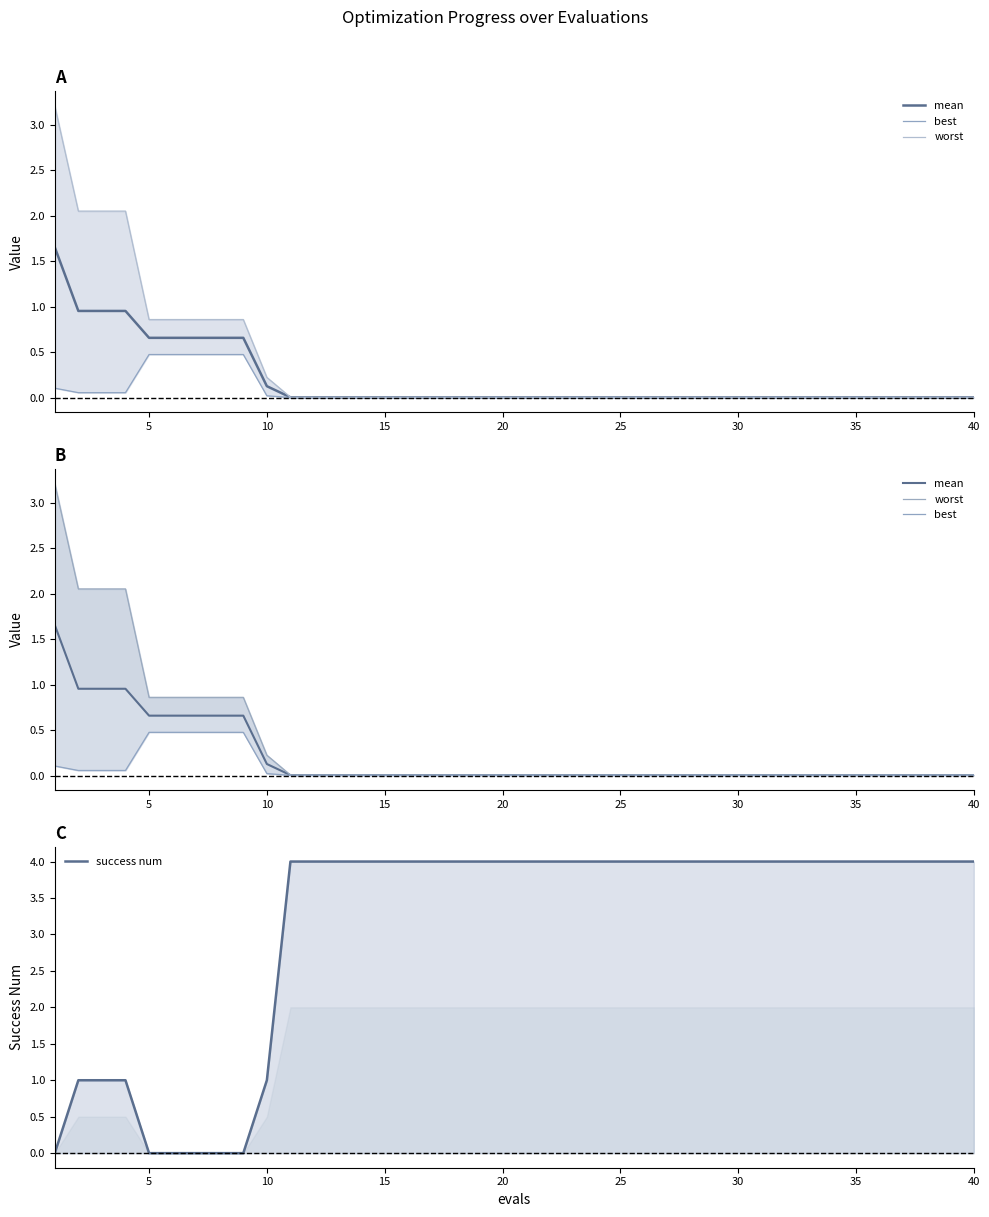

Does the chart display data point markers on the line(s)?

No